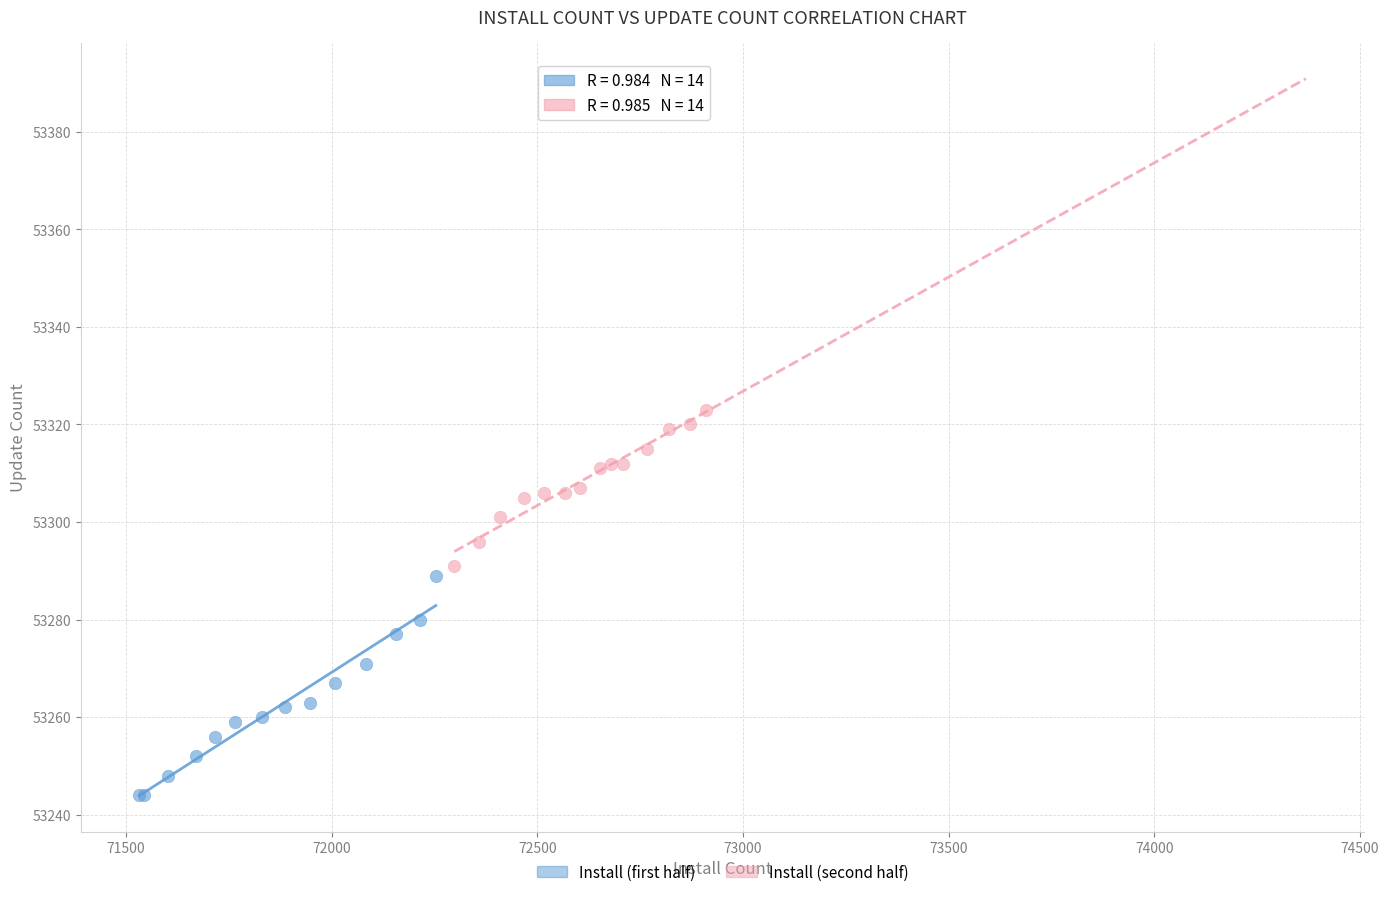

Which series has the widest spread of Y values?

Install (first half)